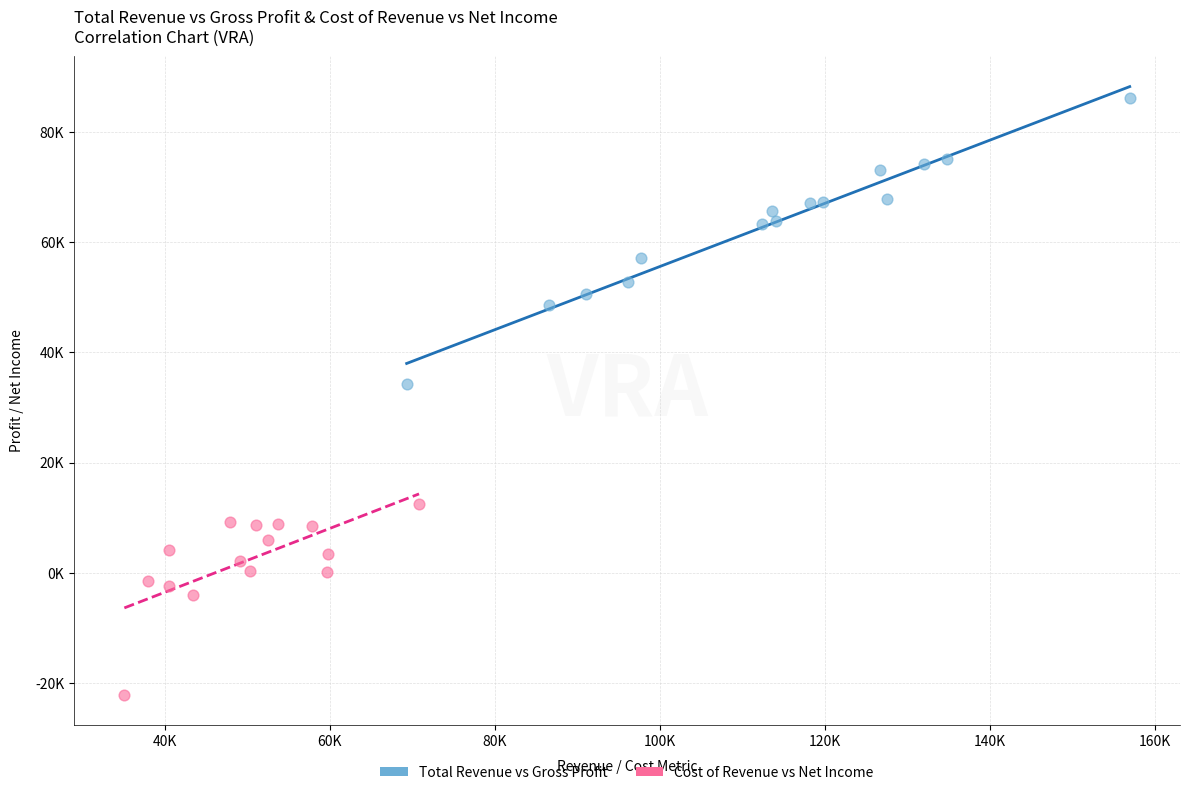

Which series contains the lowest Y value?

Cost of Revenue vs Net Income